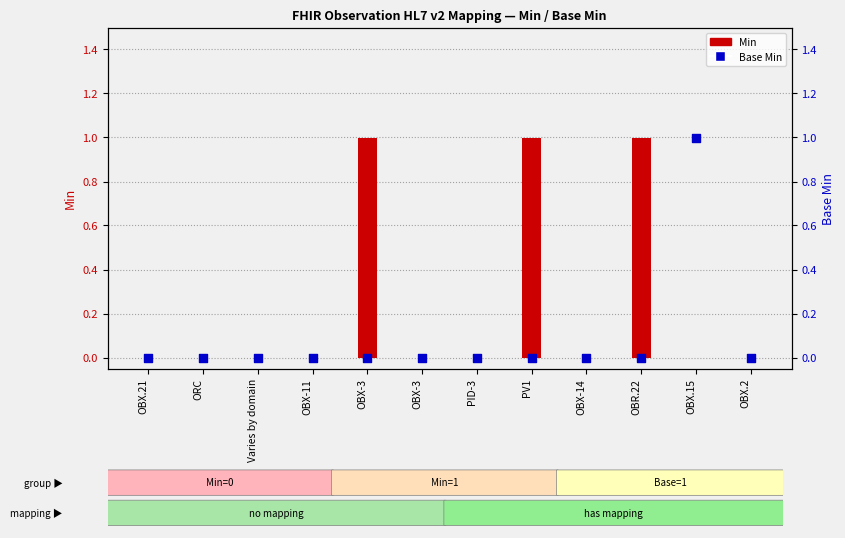

At how many categories does at least one series exceed 0?

4